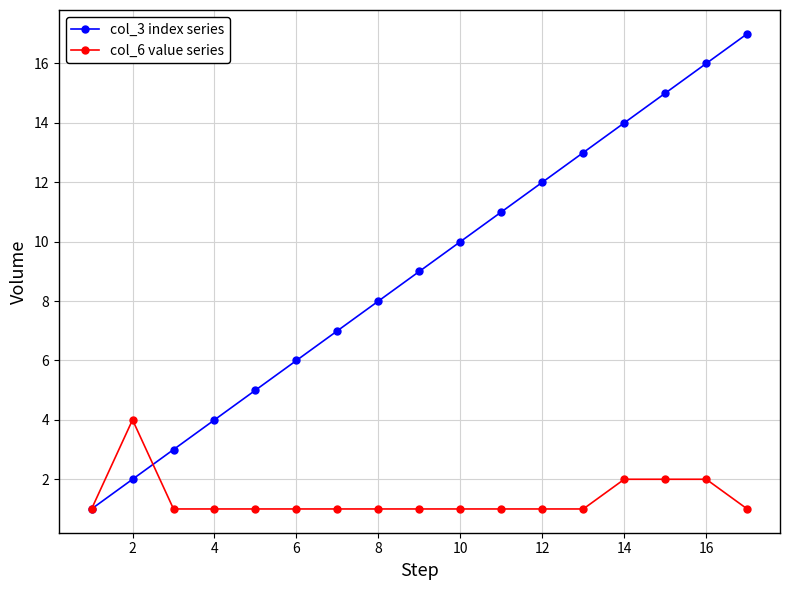

What is the average value of the col_6 value series series?

1